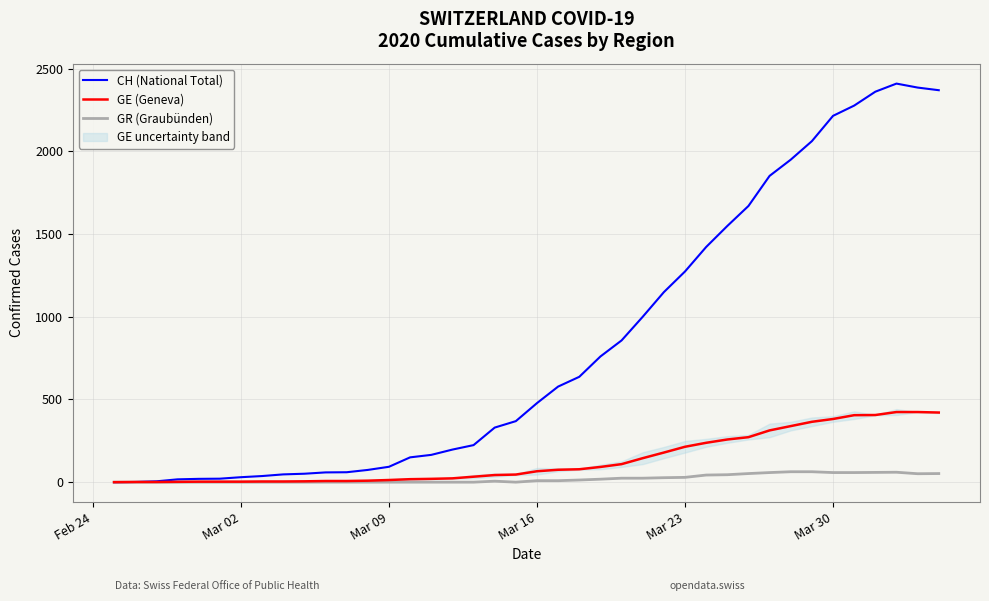

How many values in the GR (Graubünden) series exceed 9?

18